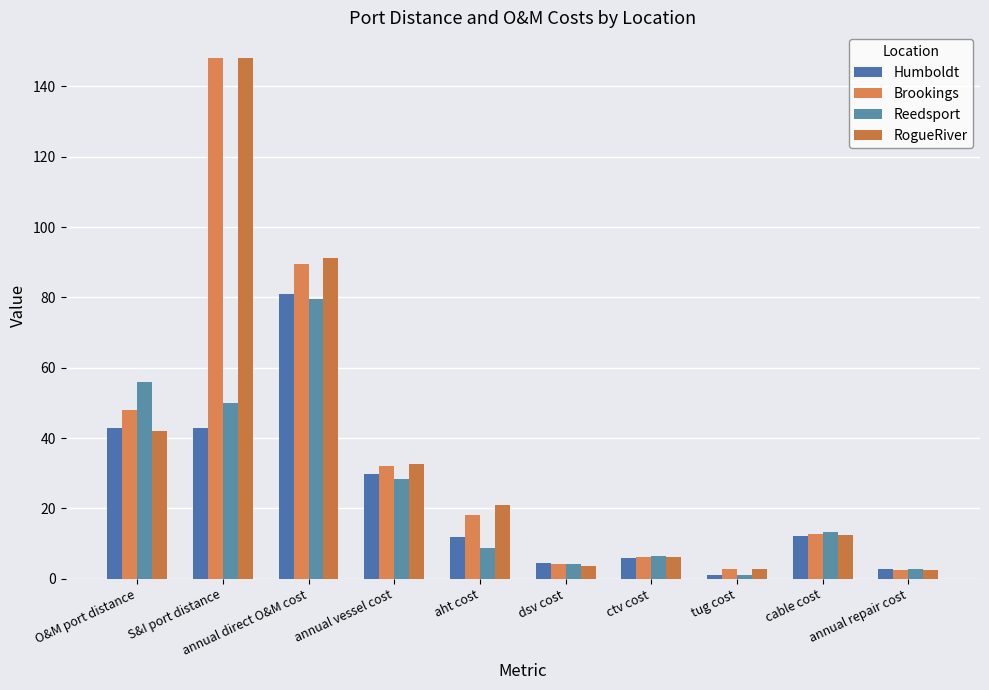

Rank the series by their maximum value, from lowest to highest.

Reedsport, Humboldt, Brookings, RogueRiver